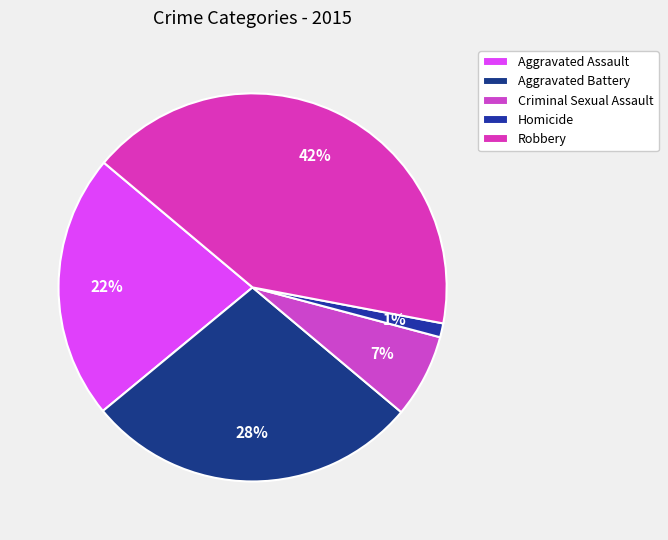

What percentage is the Aggravated Battery slice, to the nearest percent?

28%